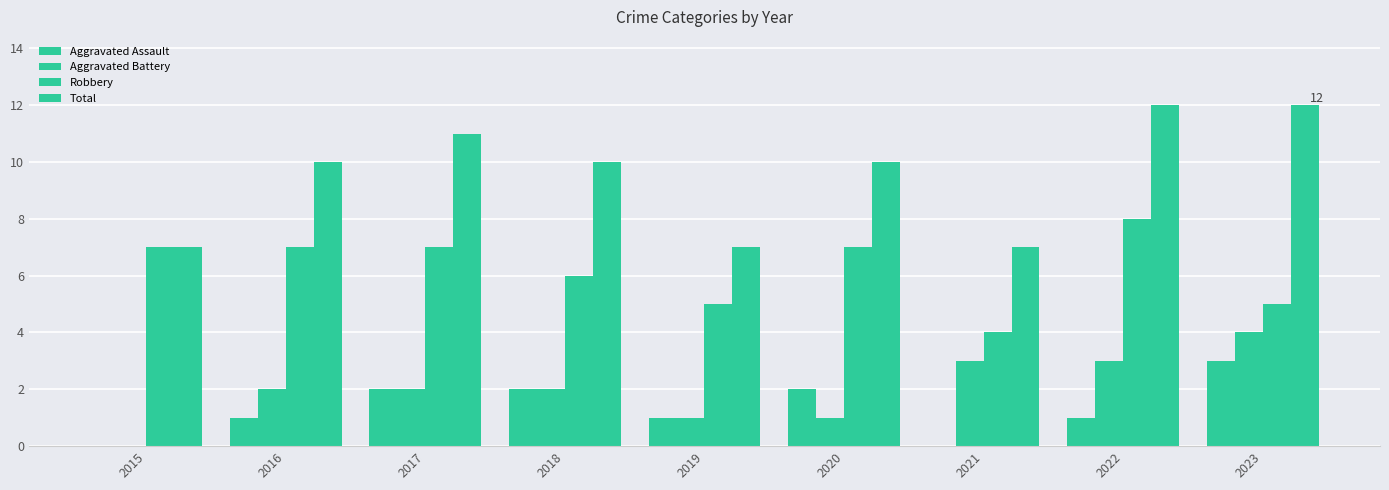

Reading left to right, extract all data points from this chart.

Aggravated Assault: 0	1	2	2	1	2	0	1	3
Aggravated Battery: 0	2	2	2	1	1	3	3	4
Robbery: 7	7	7	6	5	7	4	8	5
Total: 7	10	11	10	7	10	7	12	12